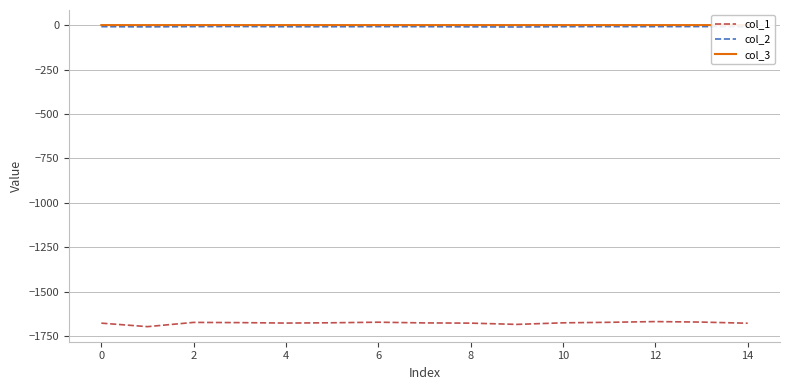

What is the minimum value shown in the chart?

-1695.6